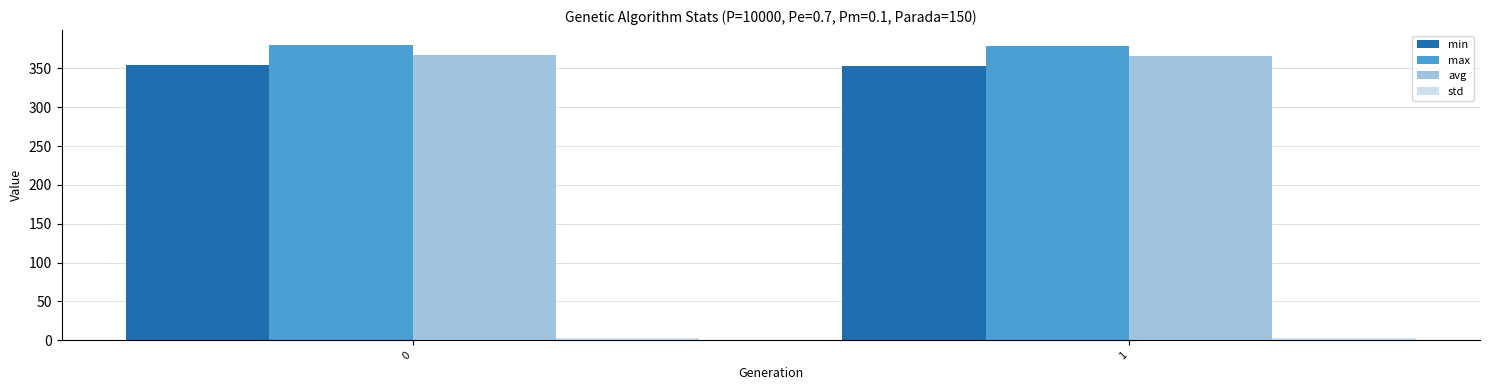

What is the difference between the maximum and minimum values in the avg series?

1.7